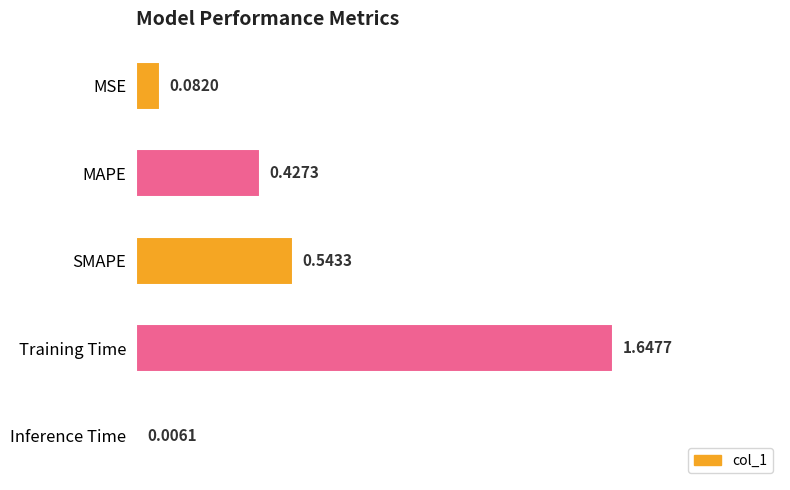

What is the change in value from SMAPE to Inference Time?

-0.5